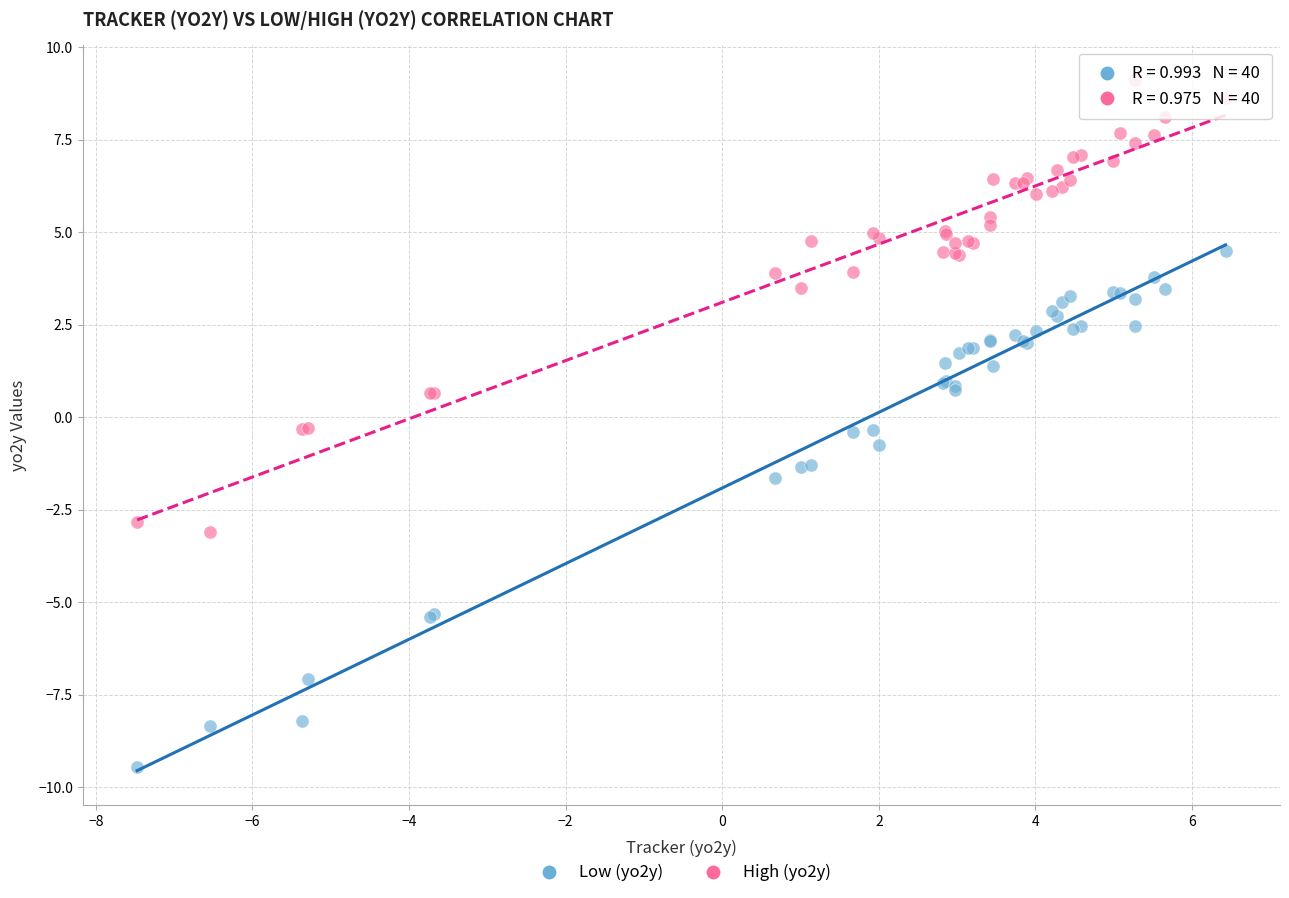

Which series contains the highest Y value?

High (yo2y)